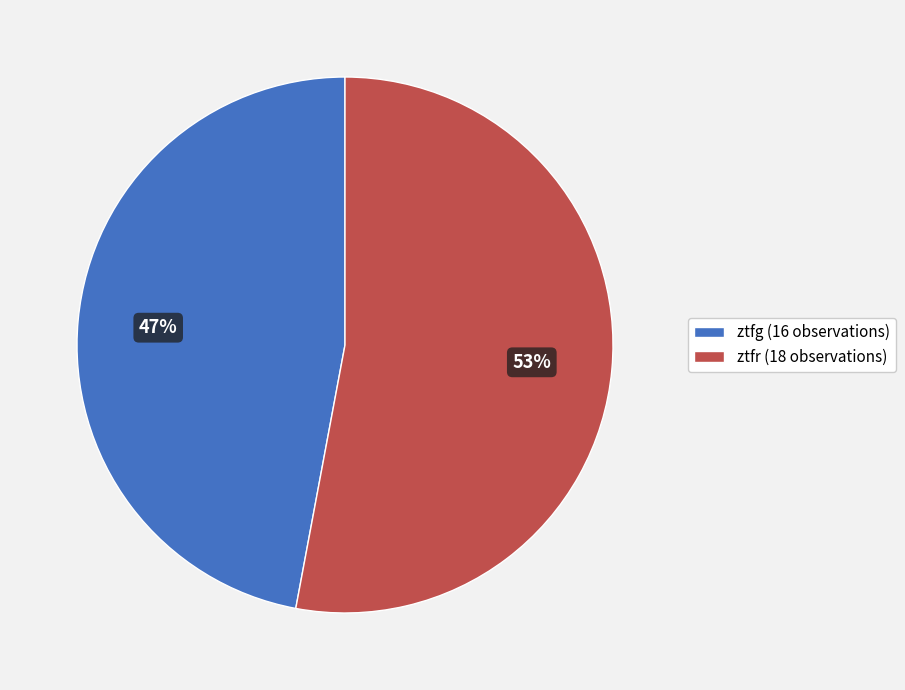

Count the number of slices in the pie.

2